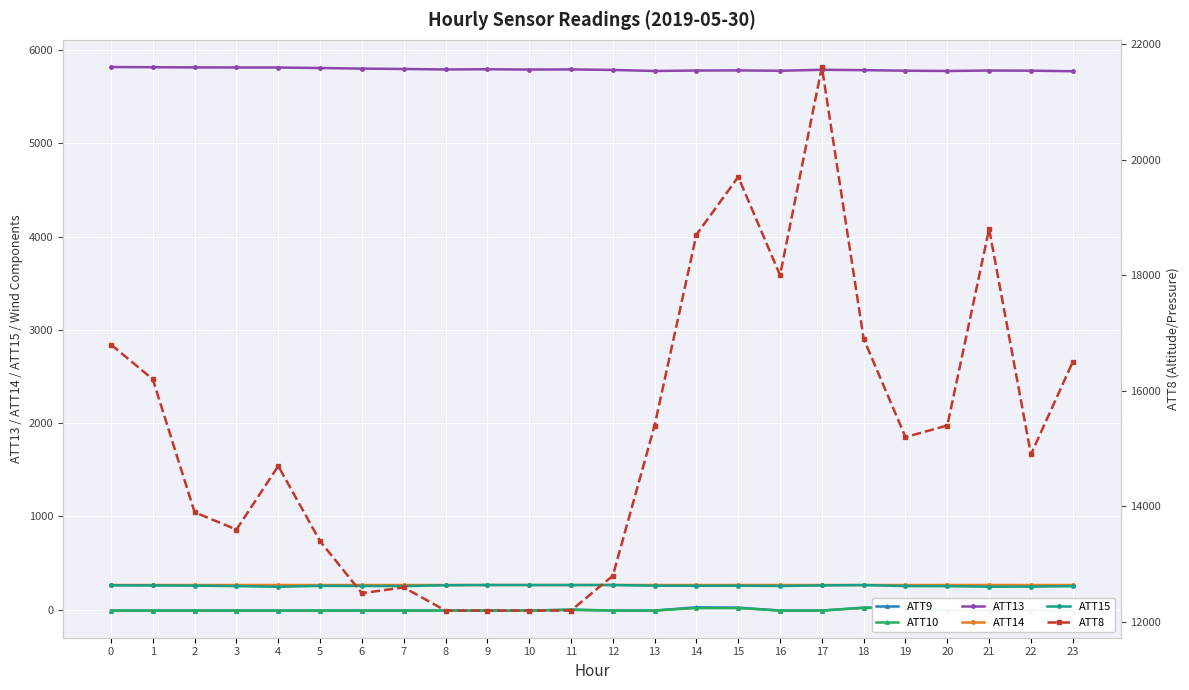

What is the total value across all series at 10?

18500.2